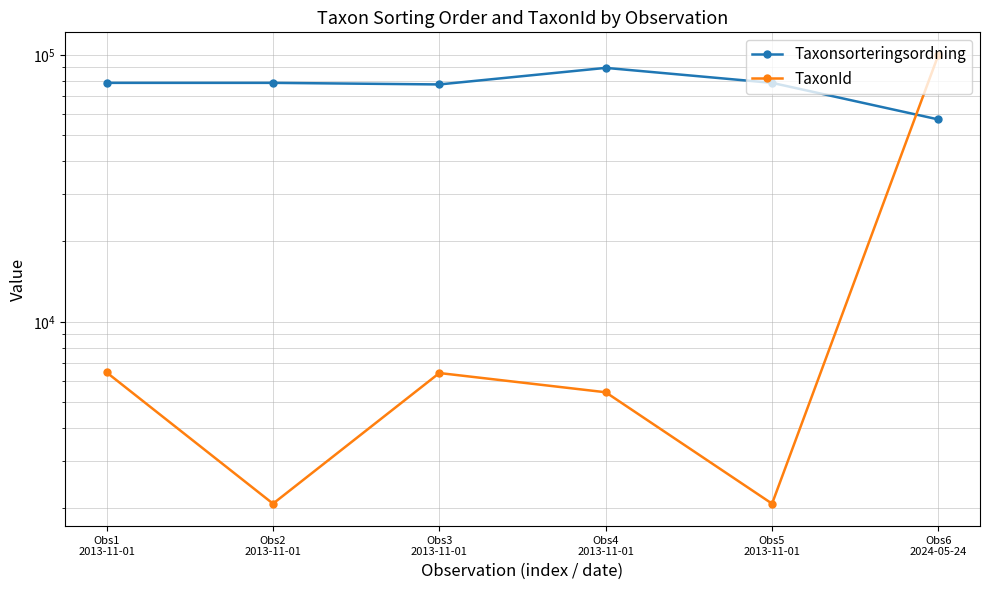

What are all the series names shown in the legend?

Taxonsorteringsordning, TaxonId